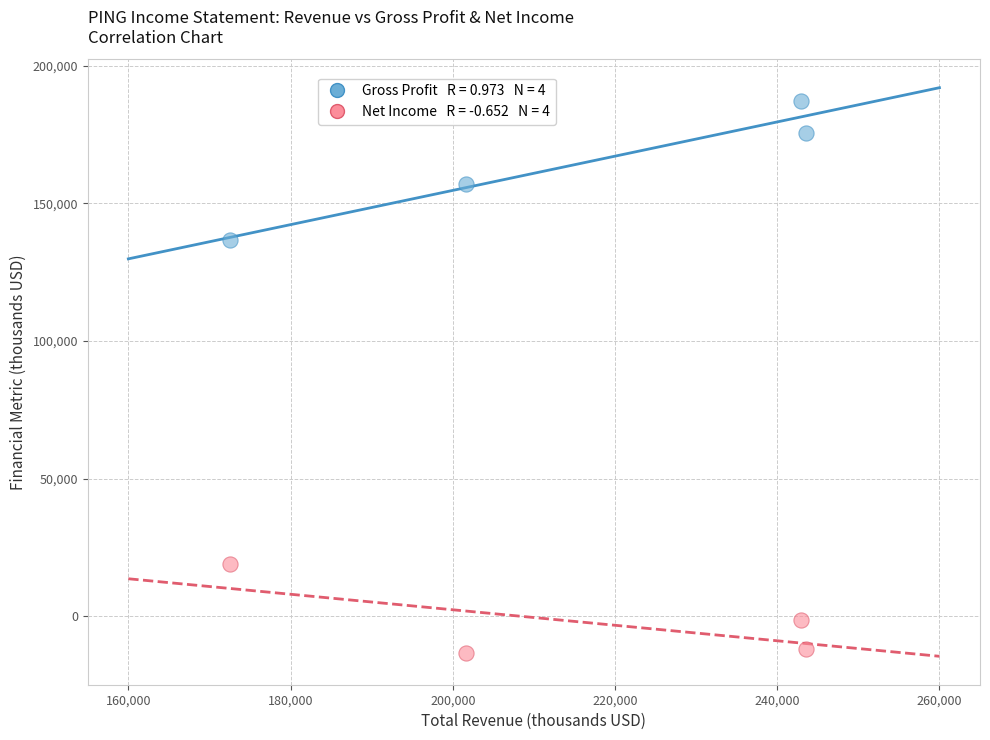

Across all series, what Y value is closest to 86900?

136700